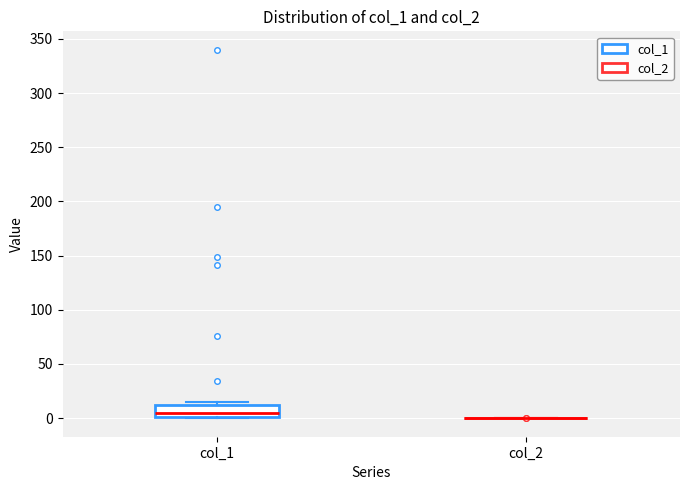

Reading left to right, read every box against the y-axis: the position of its median line, the range the box covers, and the ends of its whiskers. The values are not printed on the chart, so give them approximately, as read against the axis.

col_1: median 5, box 0 to 10, whiskers 0 to 15
col_2: box collapsed to a line at 0, whiskers 0 to 0